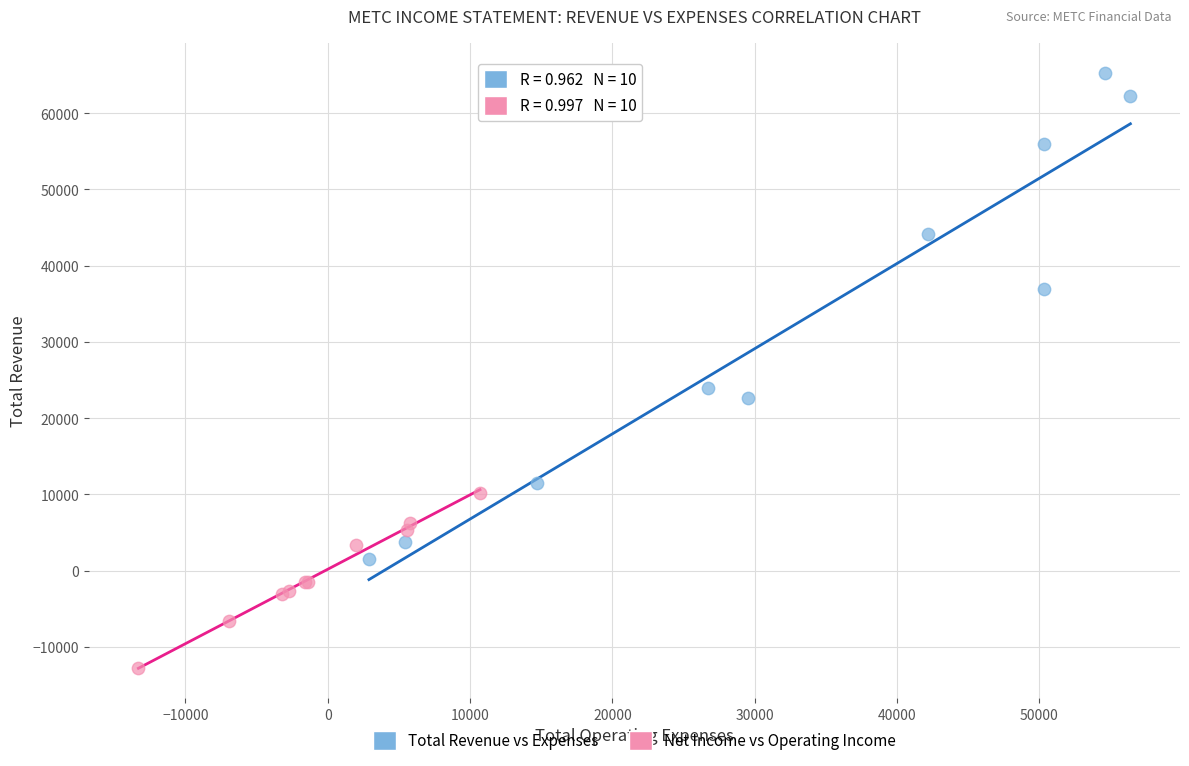

Which series has the widest spread of Y values?

Total Revenue vs Expenses